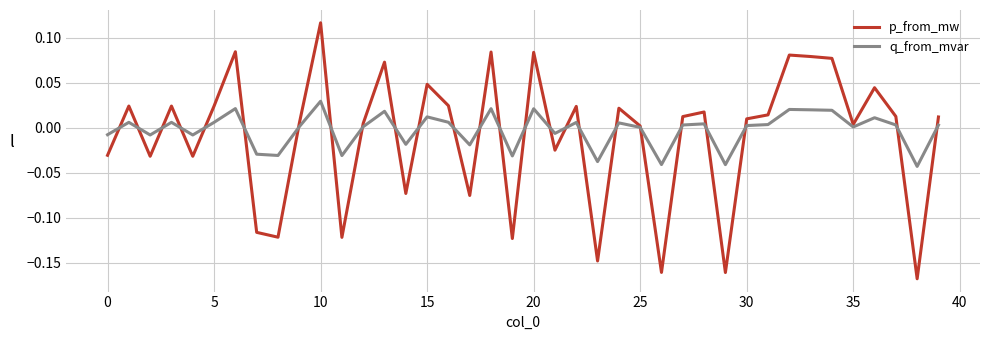

Which series has the largest range (max minus min)?

p_from_mw